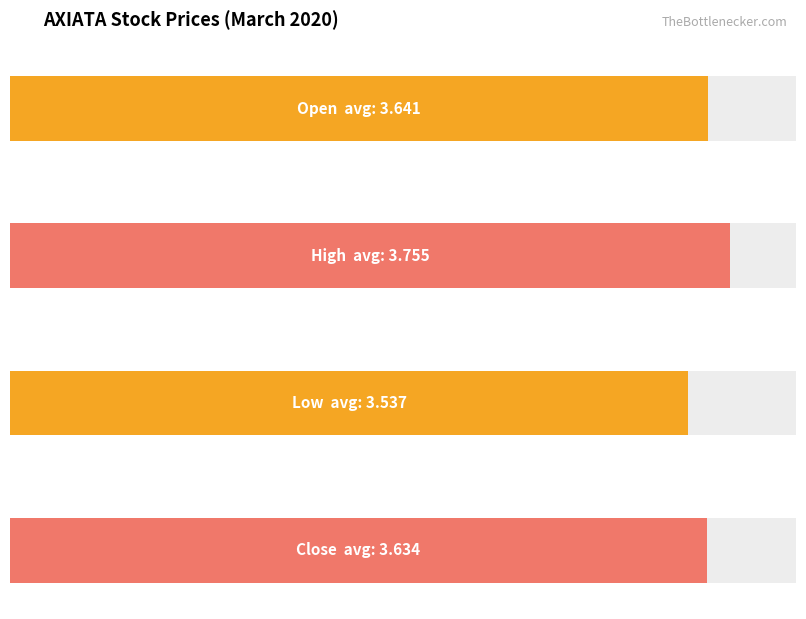

Is the value of open at 2020-03-12 greater than the value of low at 2020-03-20?

Yes